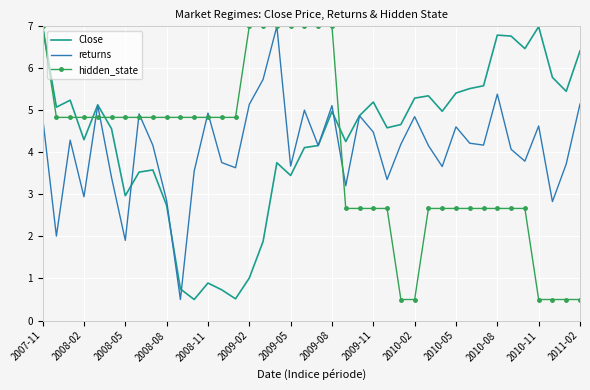

What is the difference between the second highest and second lowest values in the hidden_state series?

6.5